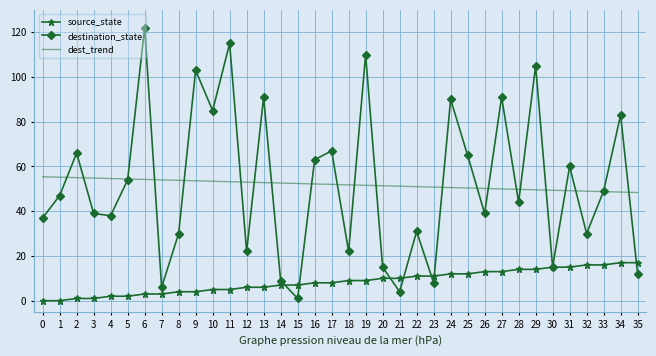

What is the greatest value displayed?

122.0